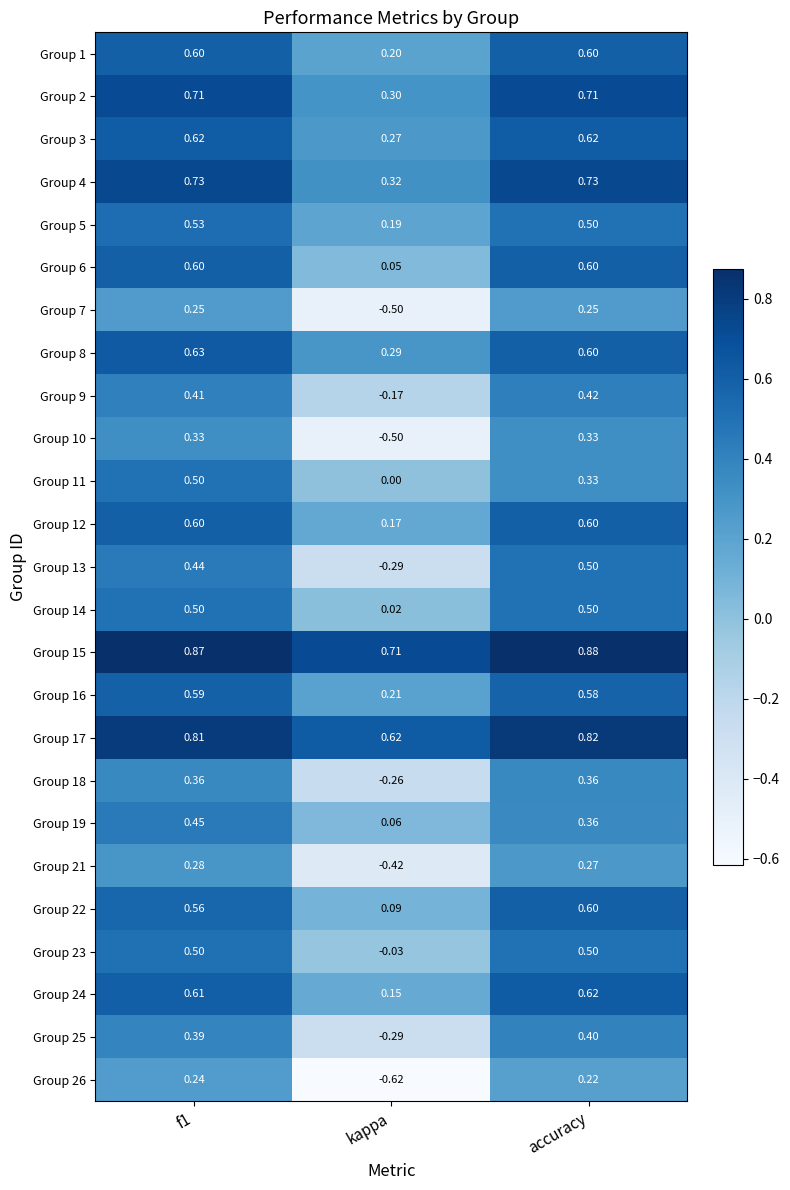

Where is Group 14 nearest to the value 0?

kappa